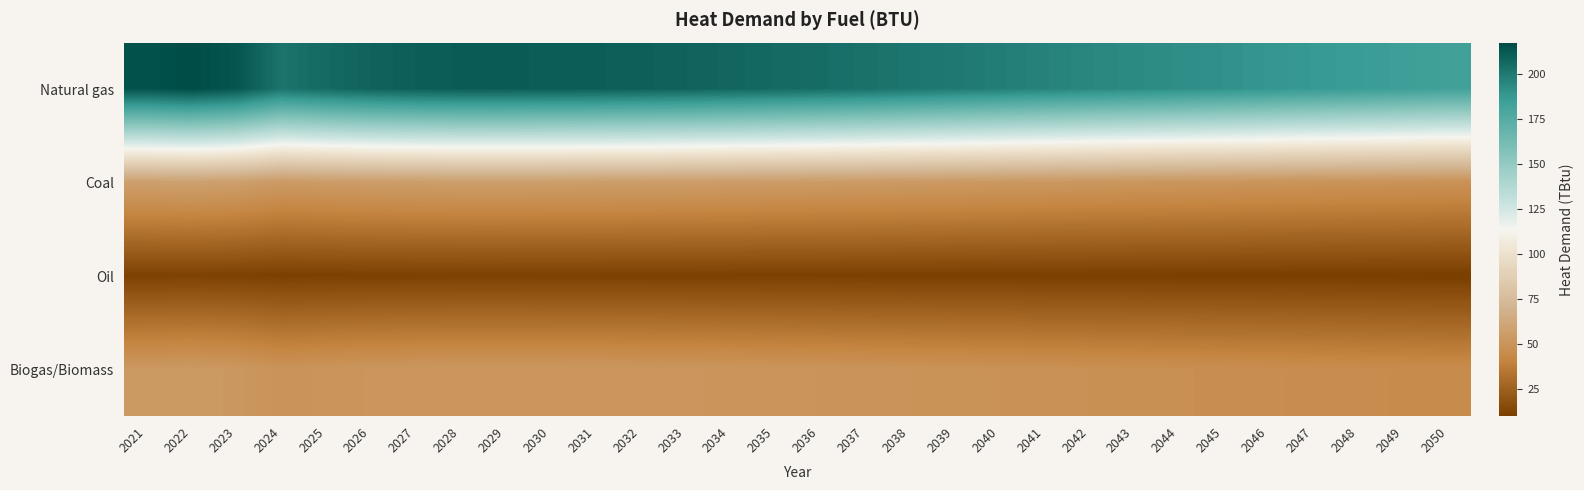

Which series changed the most between 2029 and 2042?

Natural gas